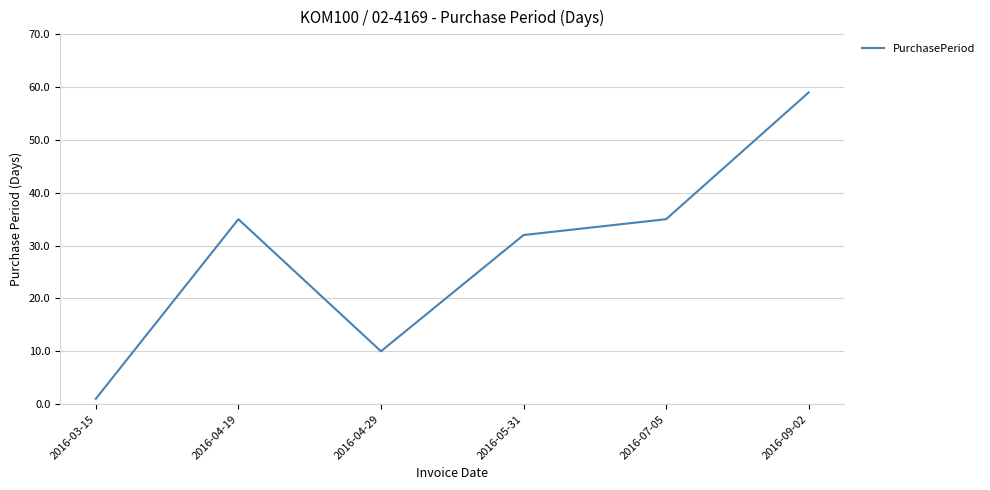

Where is the first local minimum?

2016-04-29